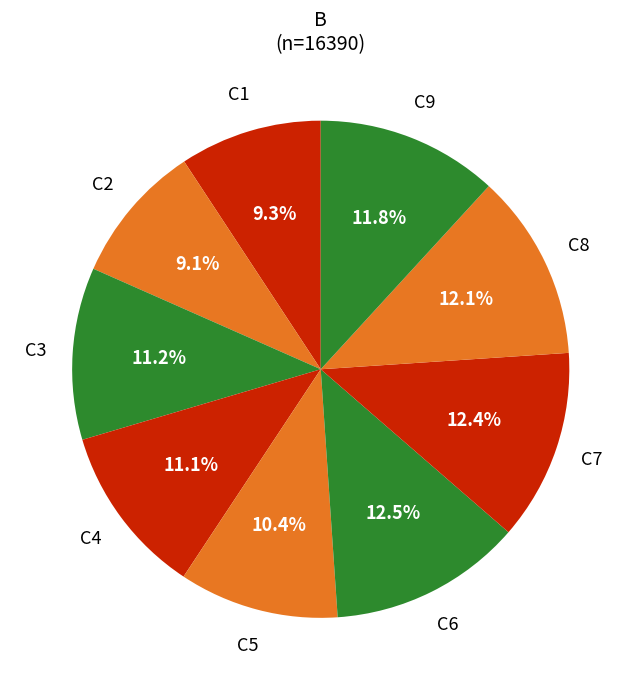

What is the smallest slice in the pie chart?

C2